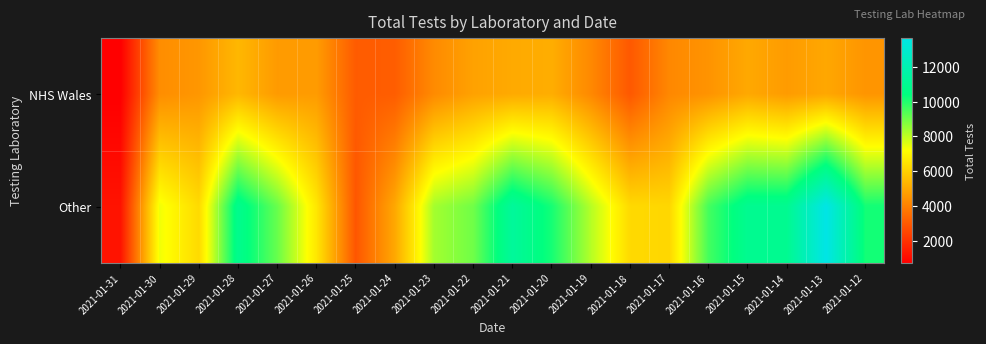

What is the difference between the highest and lowest values at 2021-01-17?

1994